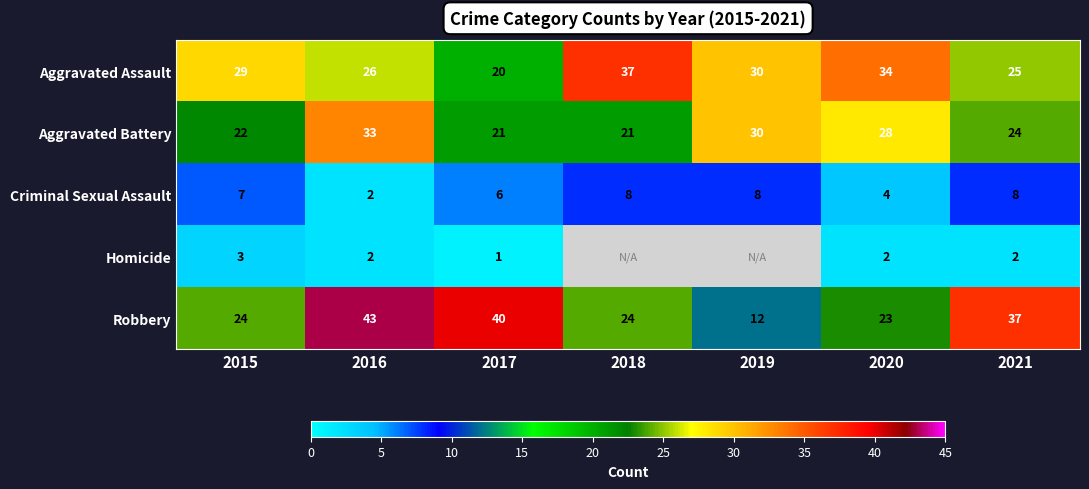

What is the average value of the Aggravated Assault series?

29